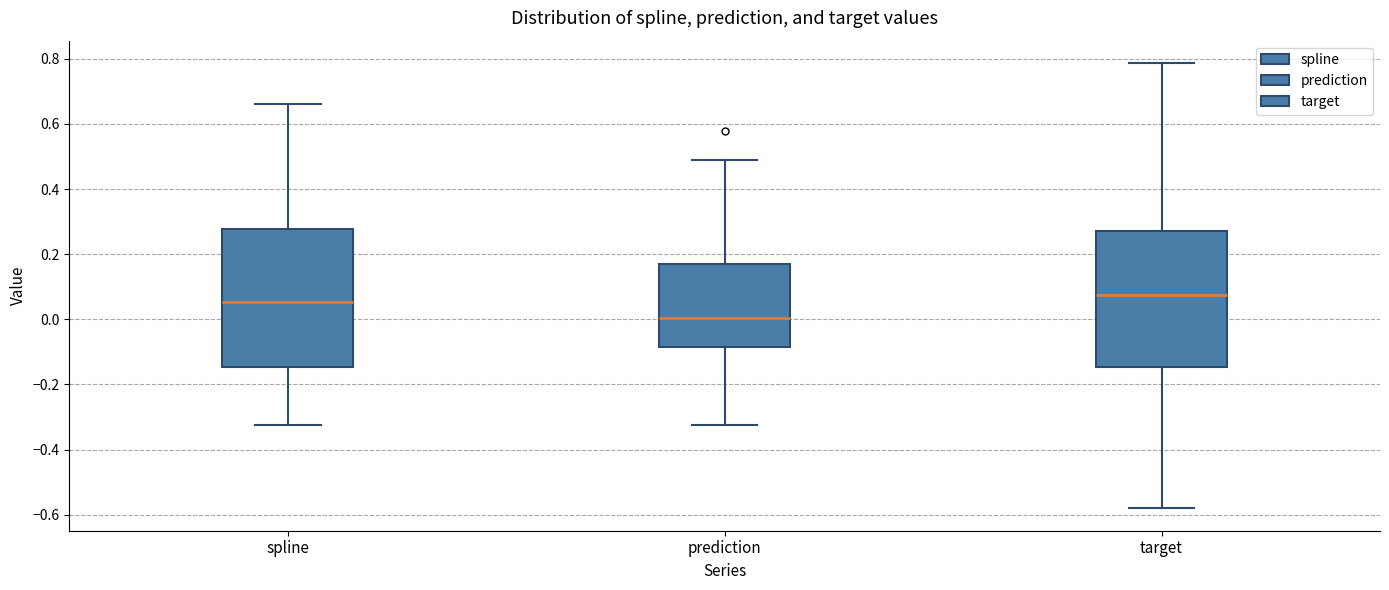

Reading left to right, transcribe this box plot: for each box, give where its median line is, the range the box spans, and where its two whiskers end, as read against the y-axis. The values are not printed on the chart, so give them approximately, as read against the axis.

spline: median 0.06, box -0.14 to 0.28, whiskers -0.32 to 0.66
prediction: median 0.00, box -0.08 to 0.18, whiskers -0.32 to 0.48
target: median 0.08, box -0.14 to 0.28, whiskers -0.58 to 0.78